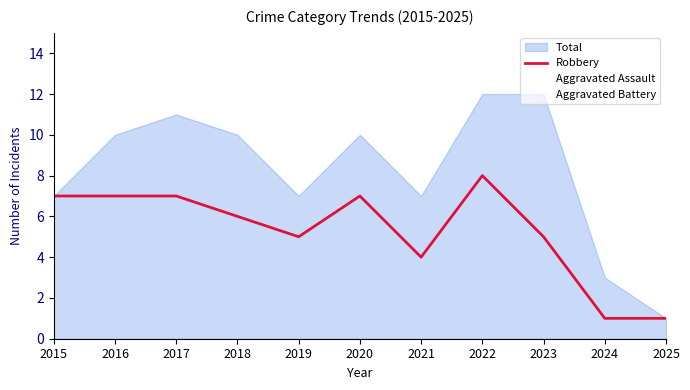

Between 2016 and 2021, which is larger?

2016